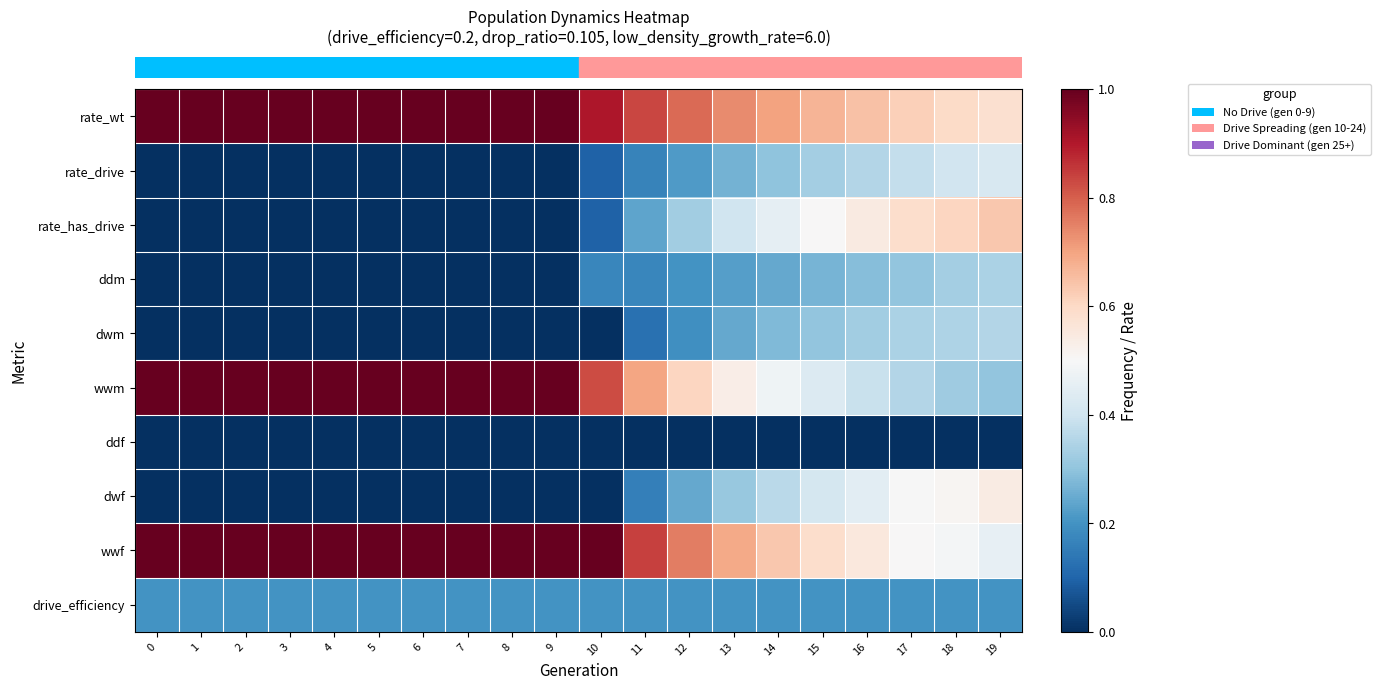

Which series changed the most between 6 and 13?

row_5